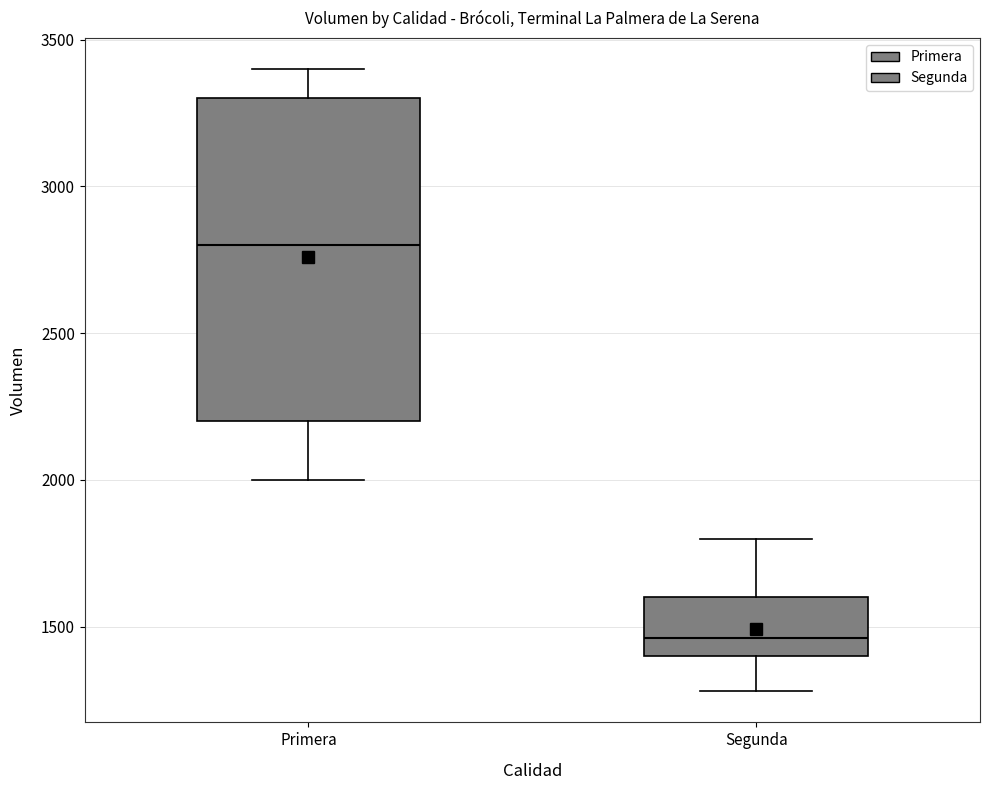

Reading left to right, transcribe this box plot: for each box, give where its median line is, the range the box spans, and where its two whiskers end, as read against the y-axis. The values are not printed on the chart, so give them approximately, as read against the axis.

Primera: median 2800, box 2200 to 3300, whiskers 2000 to 3400
Segunda: median 1450, box 1400 to 1600, whiskers 1300 to 1800